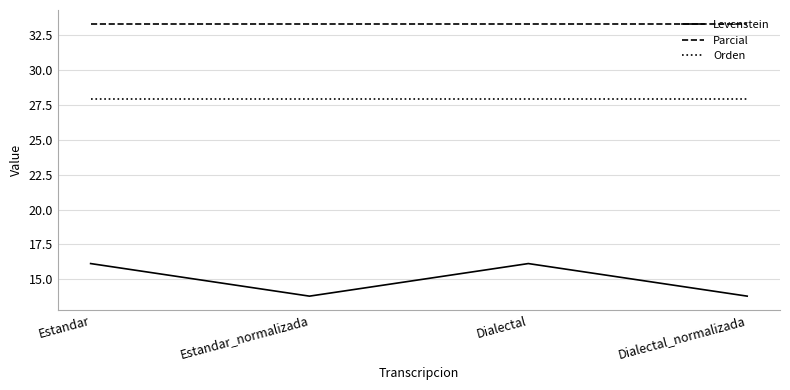

What is the sum of all Parcial values?

133.3